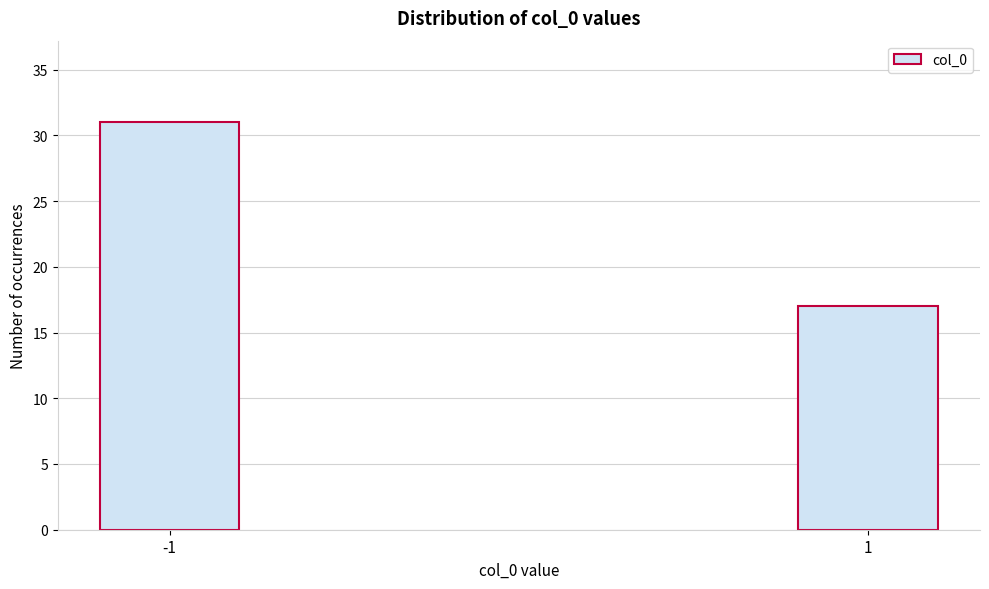

Reading left to right, list all the values displayed in this chart.

31	17